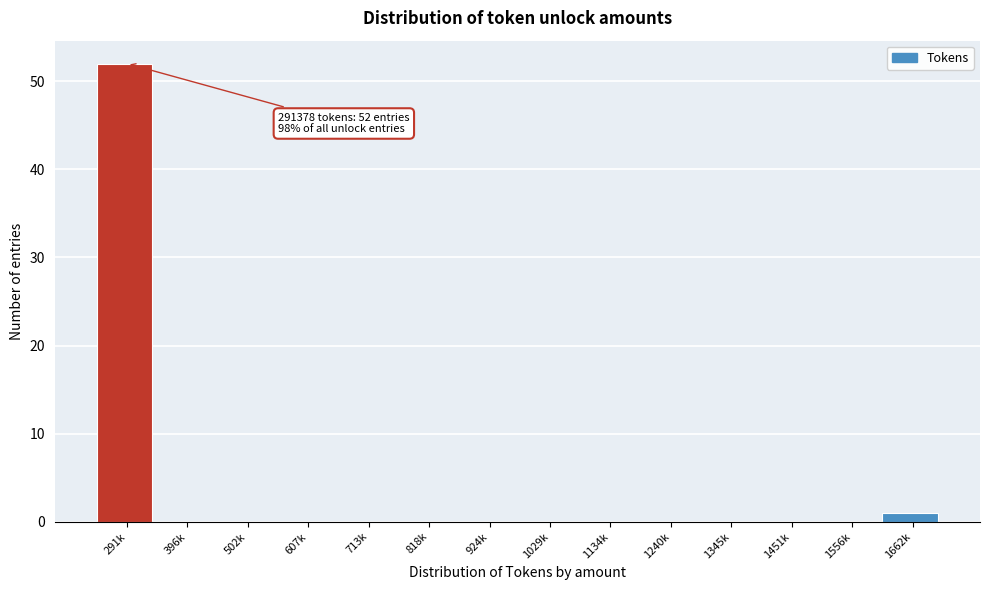

Reading left to right, transcribe all the data shown in this chart.

291k=52	396k=0	502k=0	607k=0	713k=0	818k=0	924k=0	1029k=0	1134k=0	1240k=0	1345k=0	1451k=0	1556k=0	1662k=1